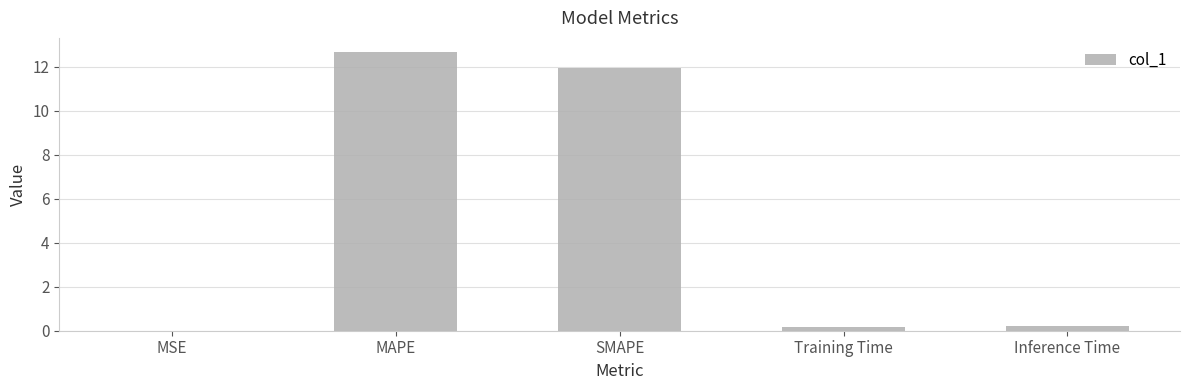

Which has a higher value, Training Time or MAPE?

MAPE